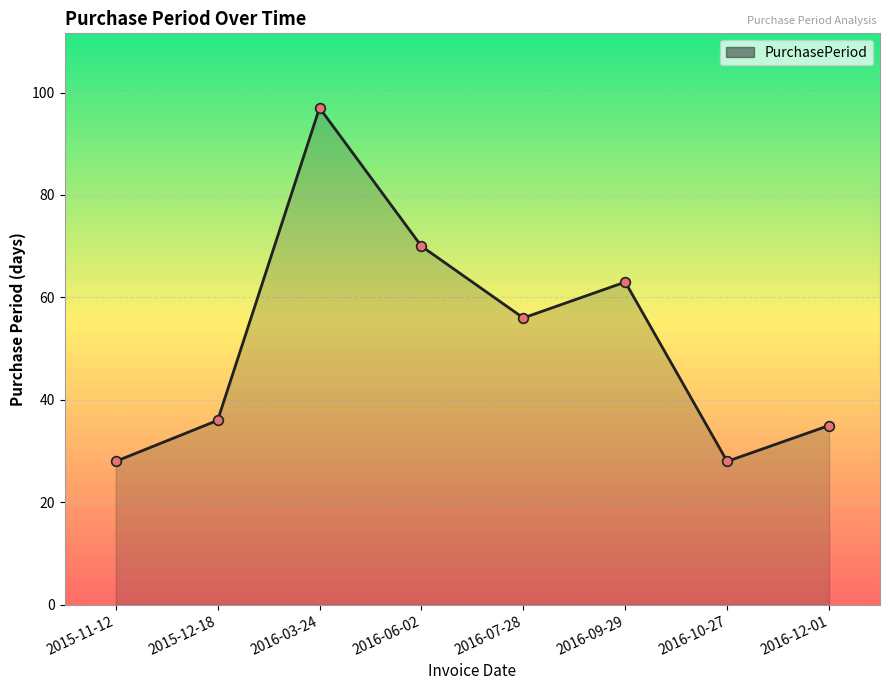

What is the change in value from 2015-11-12 to 2016-09-29?

+35